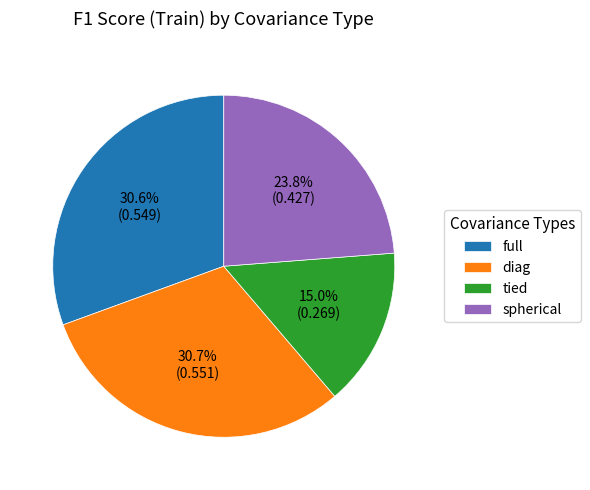

Which slice is the smallest?

tied